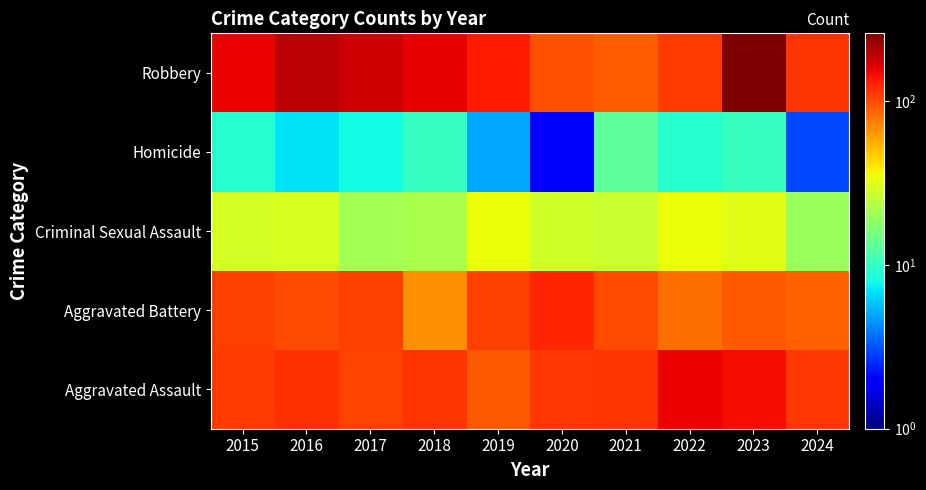

What is the total value across all series at 2016?

451